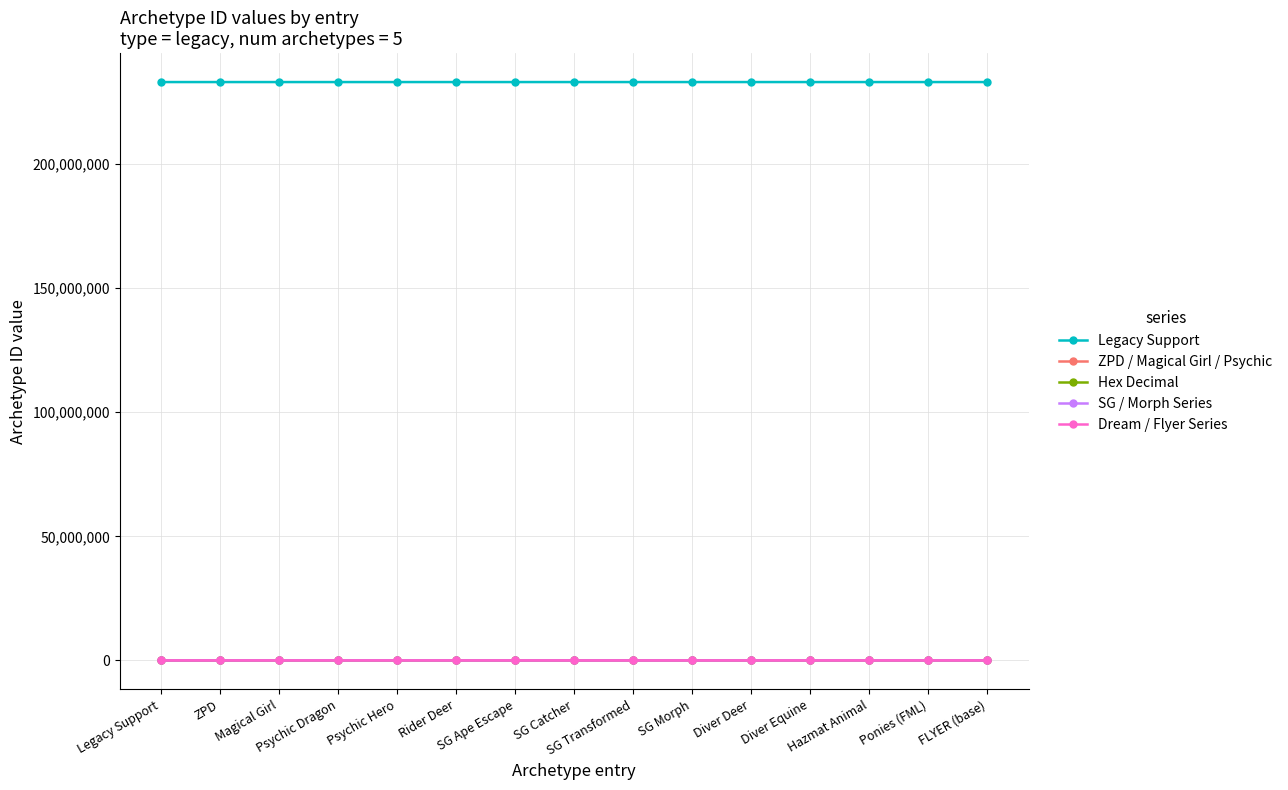

True or false: Hex Decimal has more than 1 points higher than both neighbors.

True